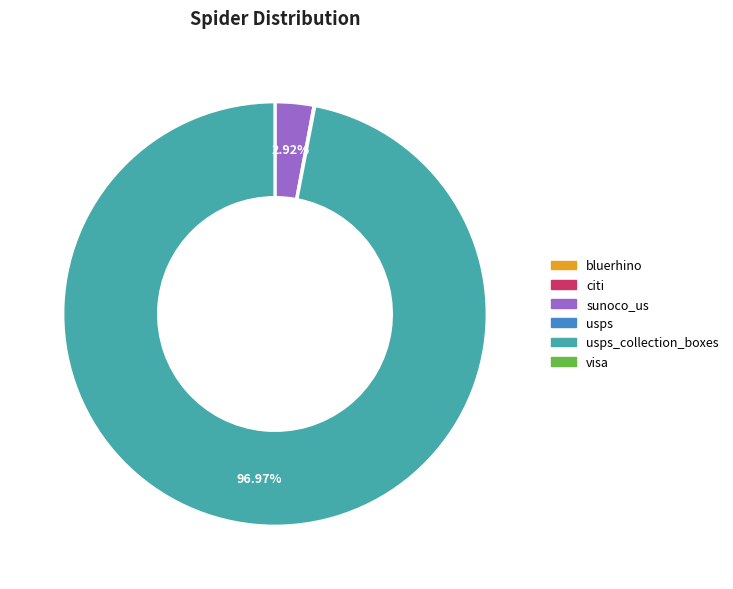

How much of the chart is everything except sunoco_us?

97.1%